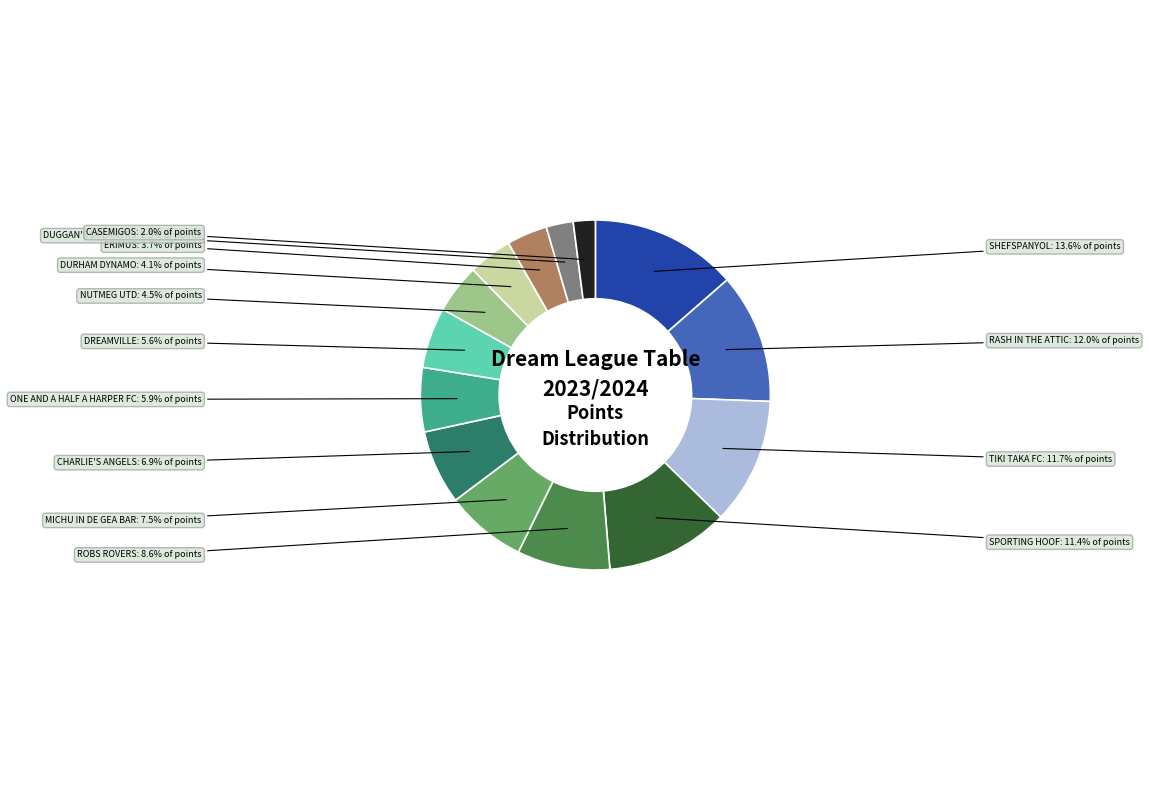

Does any single category account for the majority?

No